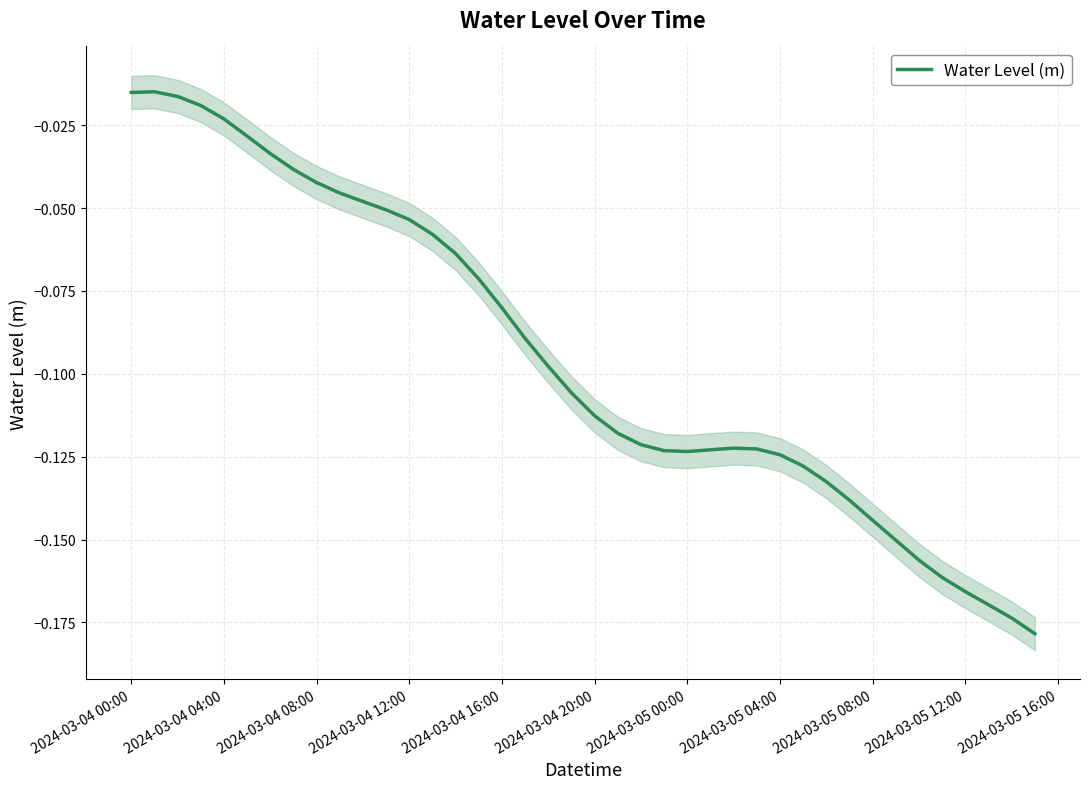

The value at 15 is -0.0. True or false?

False